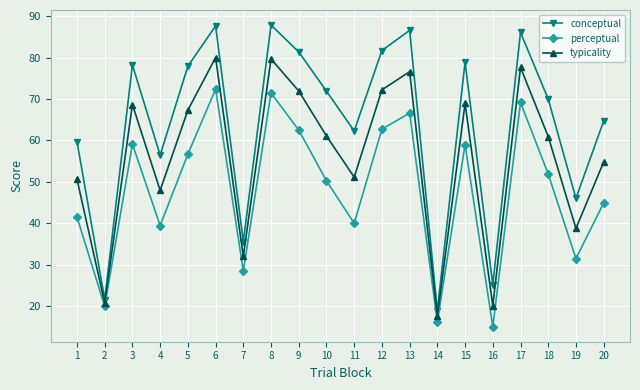

What is the difference between the highest and lowest values at 11?

22.3